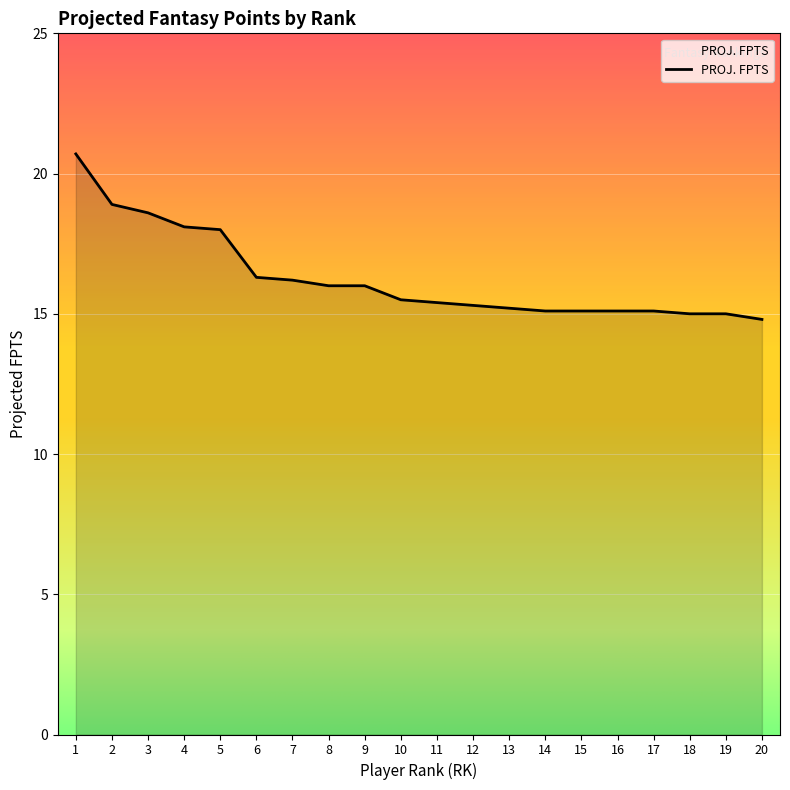

How many lines are shown in the chart?

1